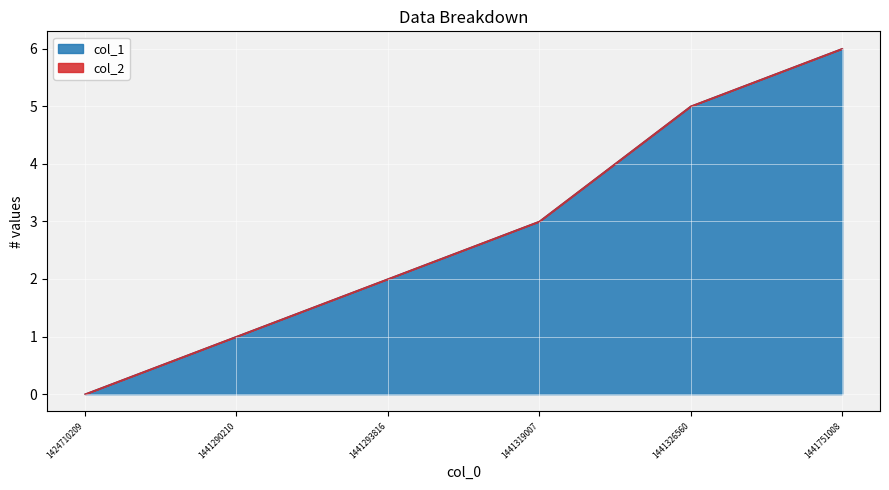

What is the difference between the second highest and second lowest values?

4